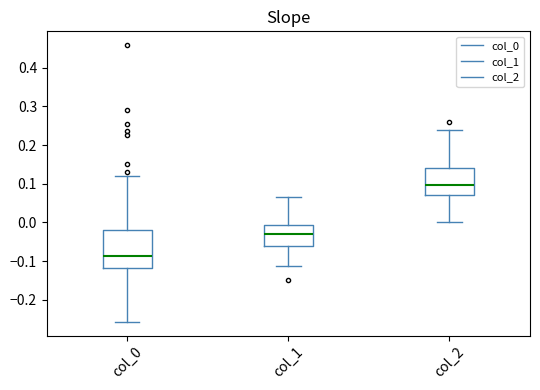

Which box's median line is the highest?

col_2